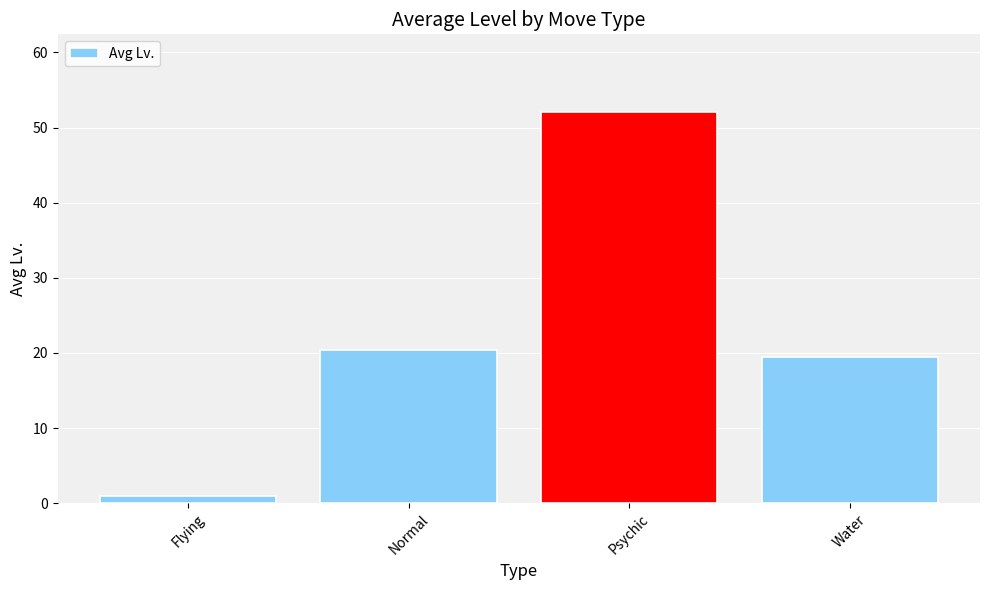

What is the difference between the maximum and minimum values?

51.0